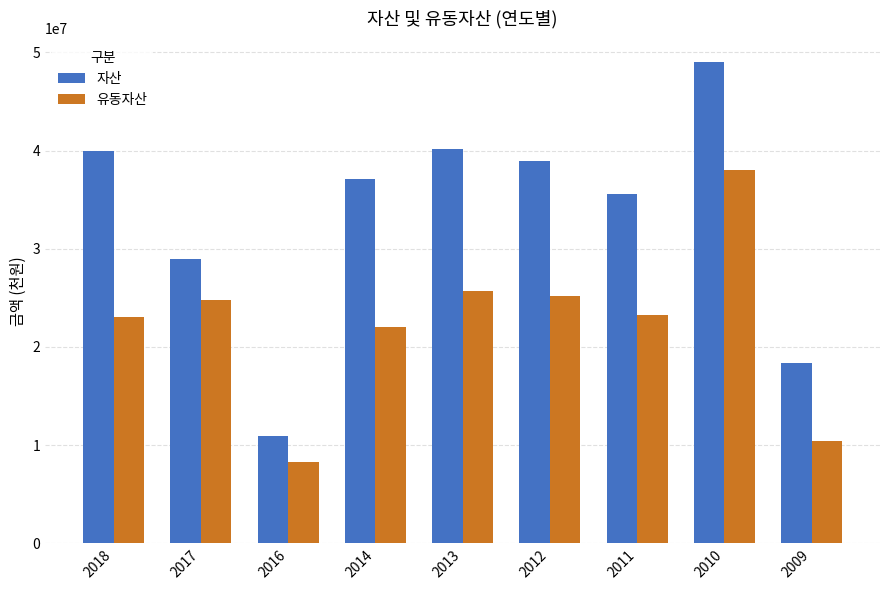

Which series changed the most between 2018 and 2013?

유동자산